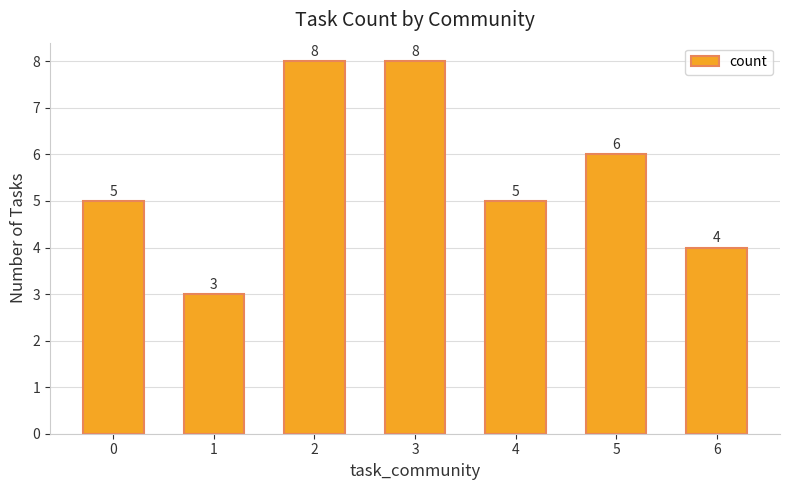

Is it true that the value at 6 is 2?

False